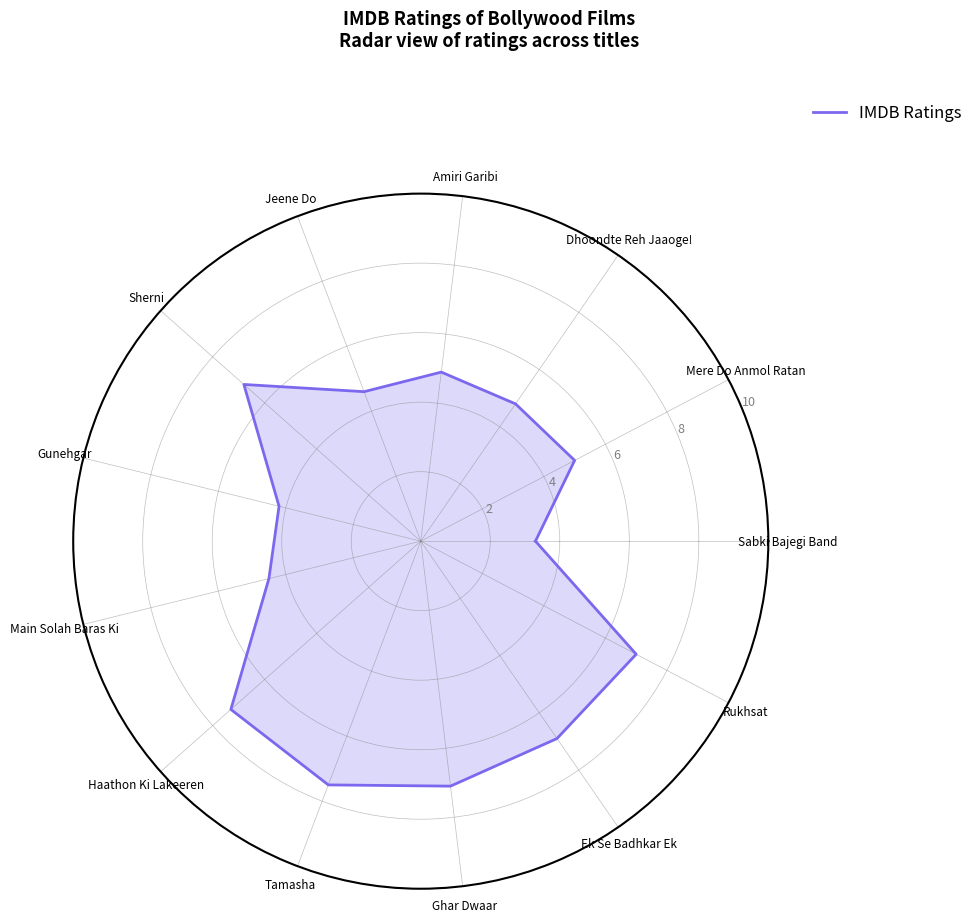

What is the average value?

5.5